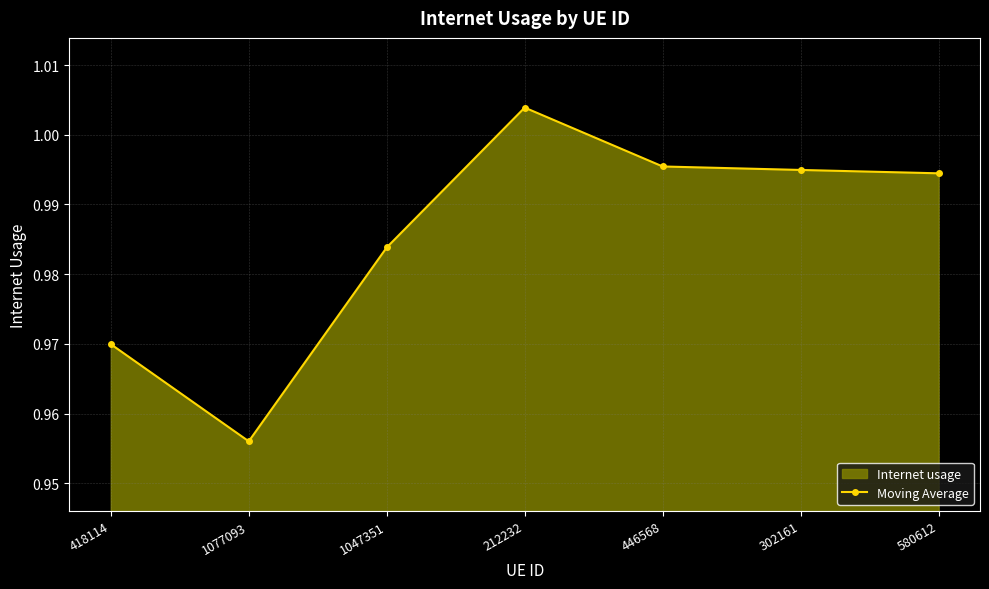

How many points are higher than both their immediate neighbors (excluding endpoints)?

1